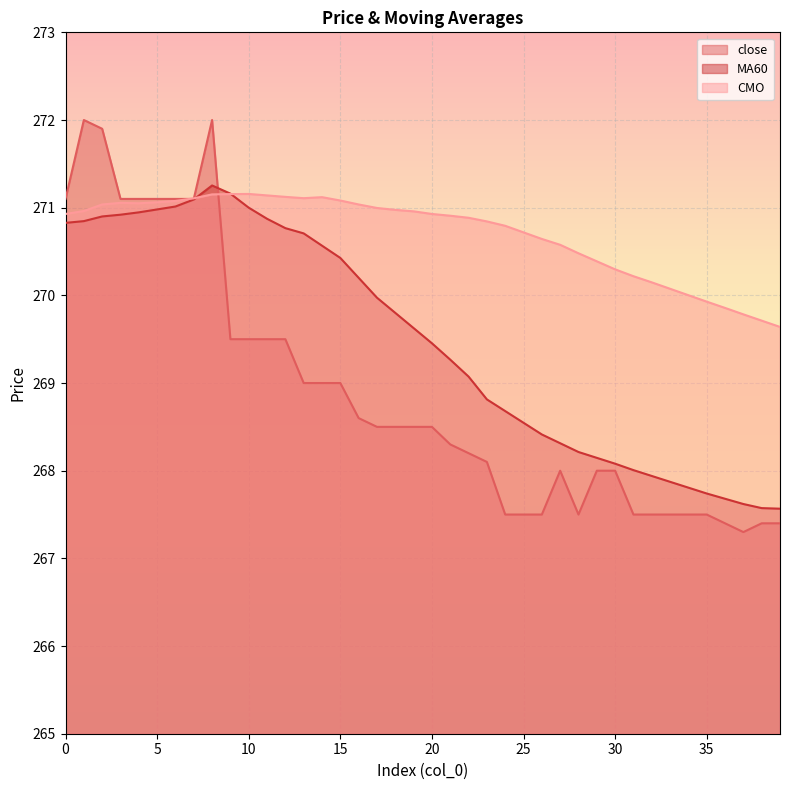

What is the total value across all series at 29?

806.5